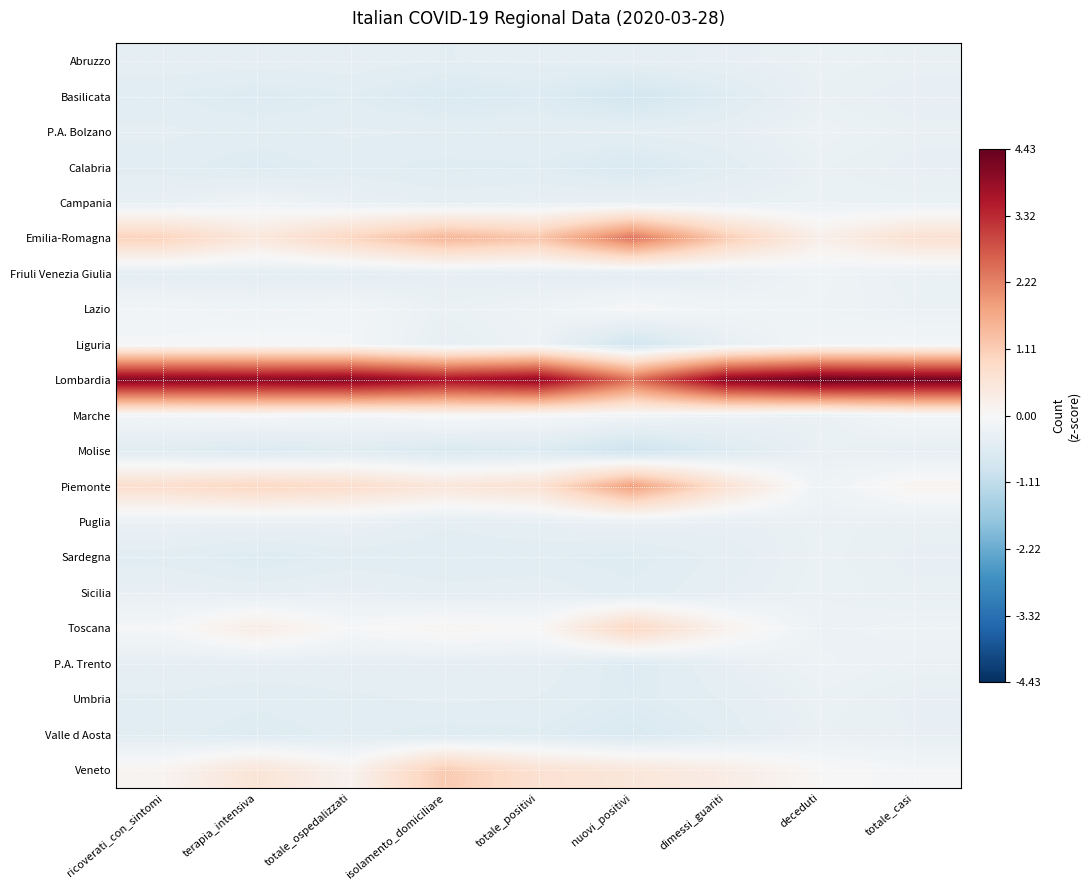

Which series has the largest total across all categories?

Lombardia